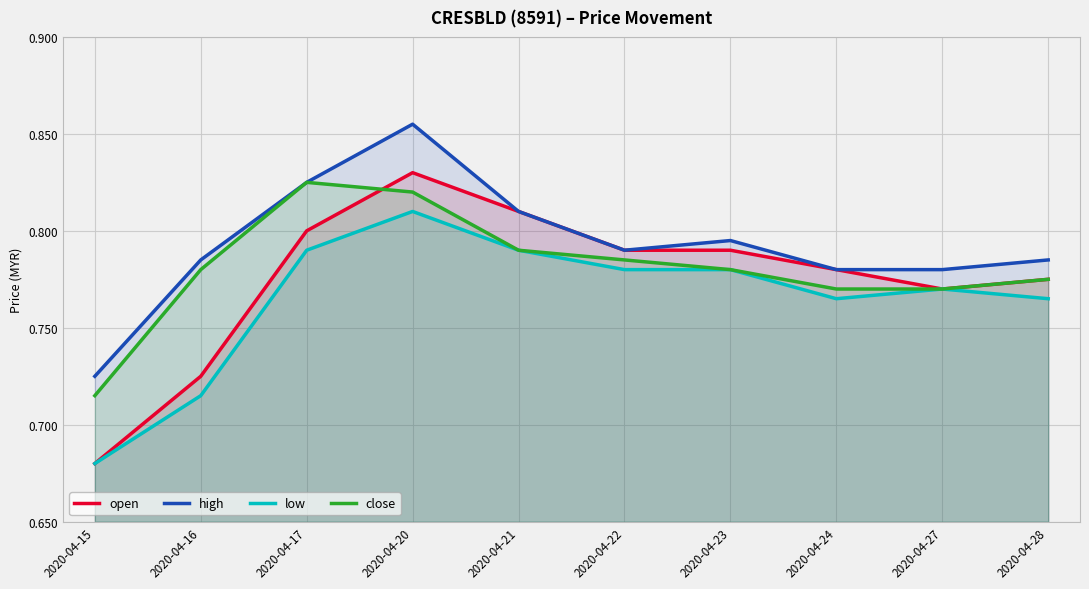

List the series in order of their peak value, highest first.

high, open, close, low